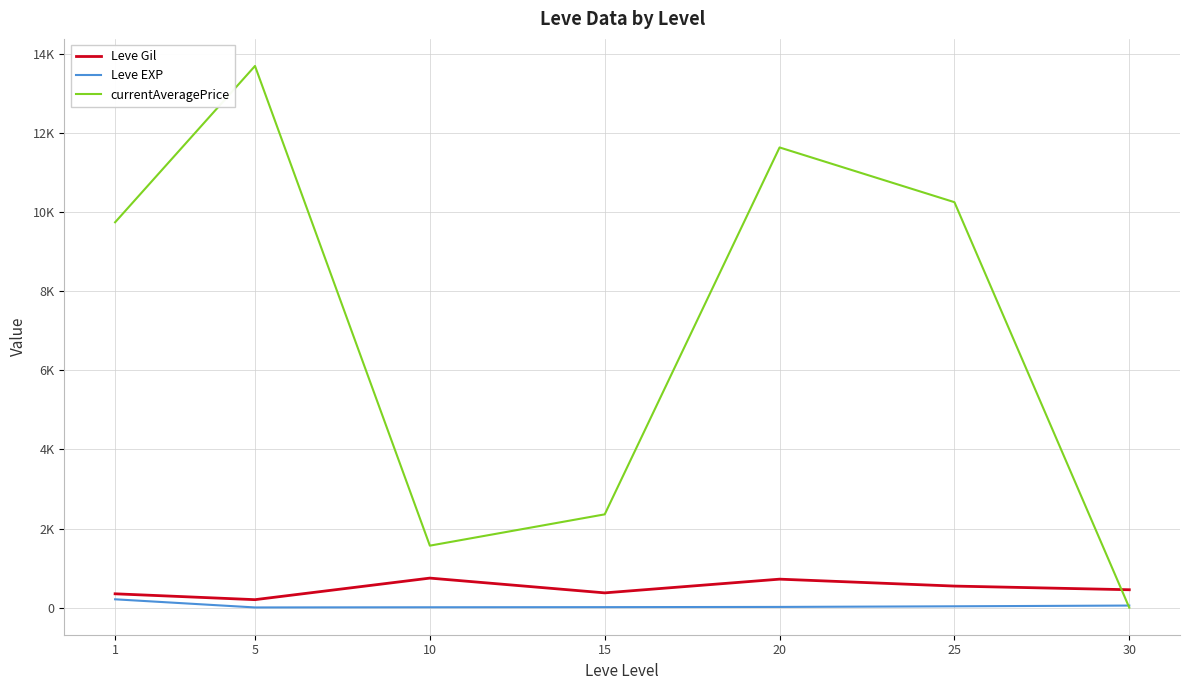

True or false: Leve EXP has a value of 9.5 at 10.

True